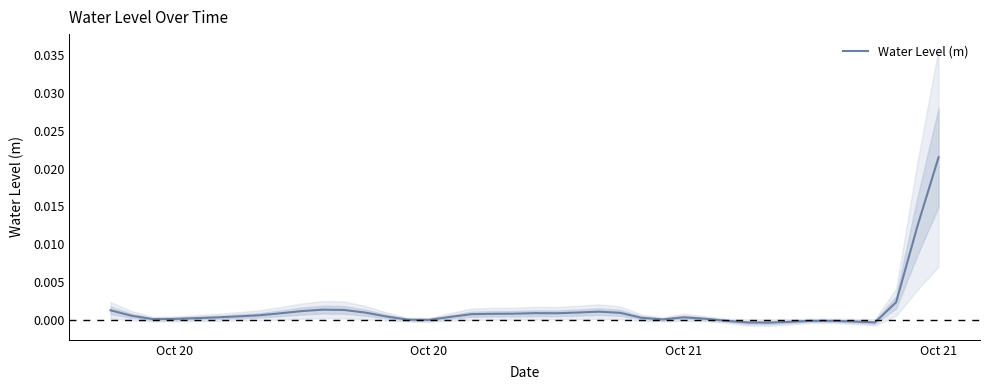

At which label does the data first exceed 0?

Oct 20